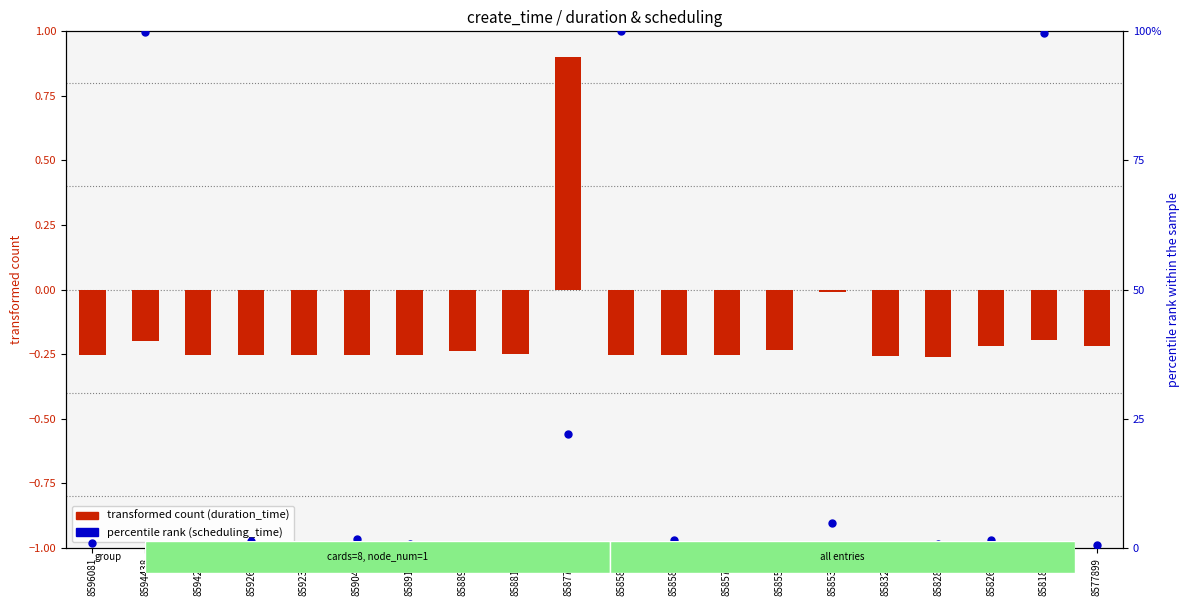

What is the total value across all series at 8592325?

0.1